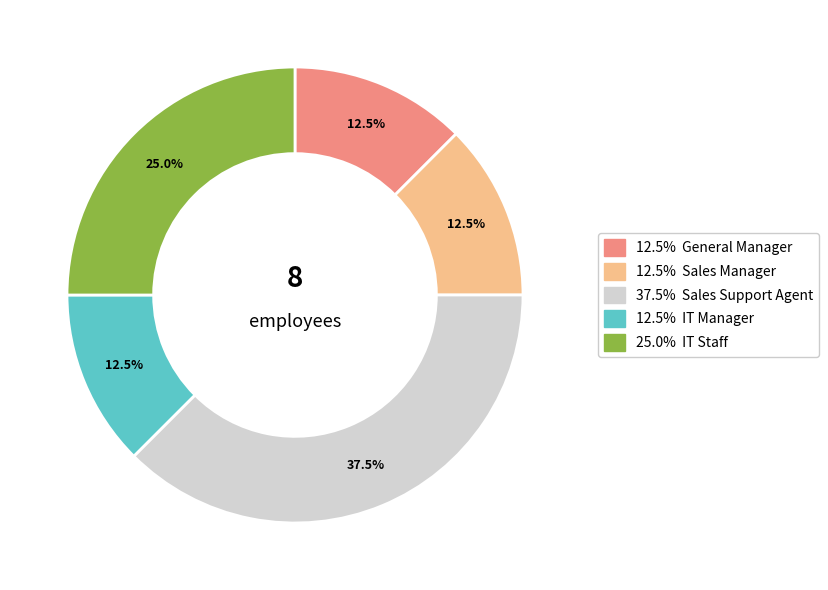

Does any single category account for the majority?

No